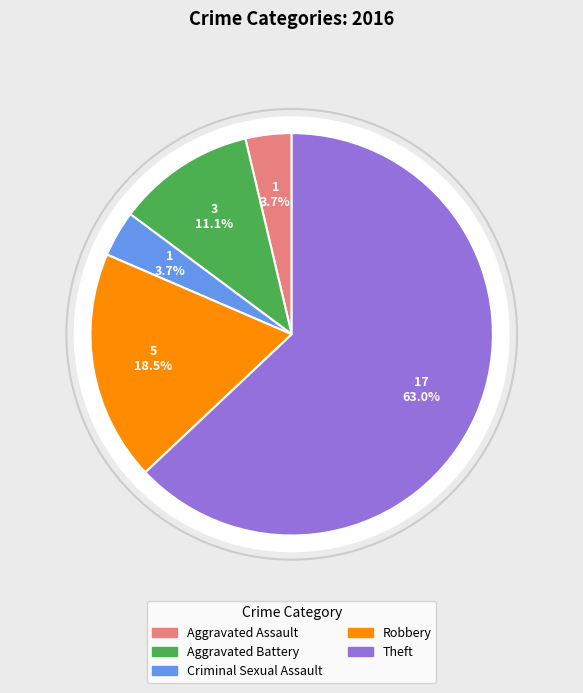

To the nearest percent, what percentage of the pie is Robbery?

19%